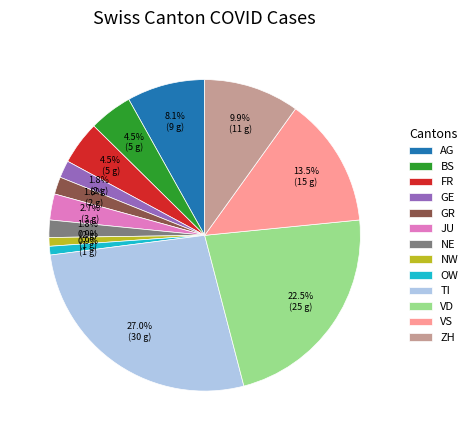

How much of the chart is everything except NE?

98.2%